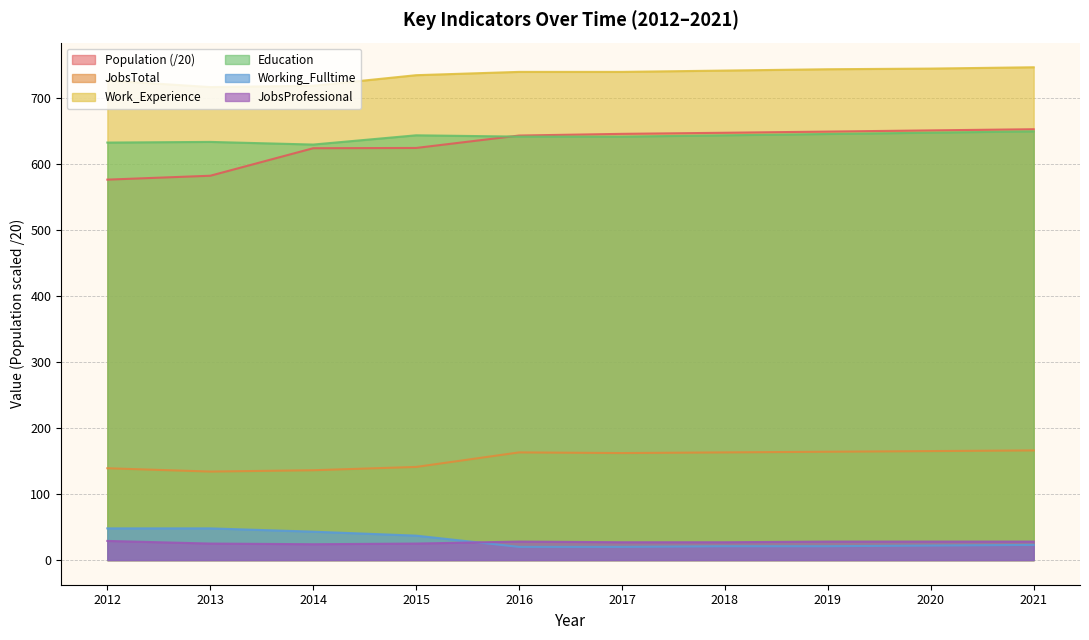

True or false: Work_Experience has more than 0 interior local peaks.

False